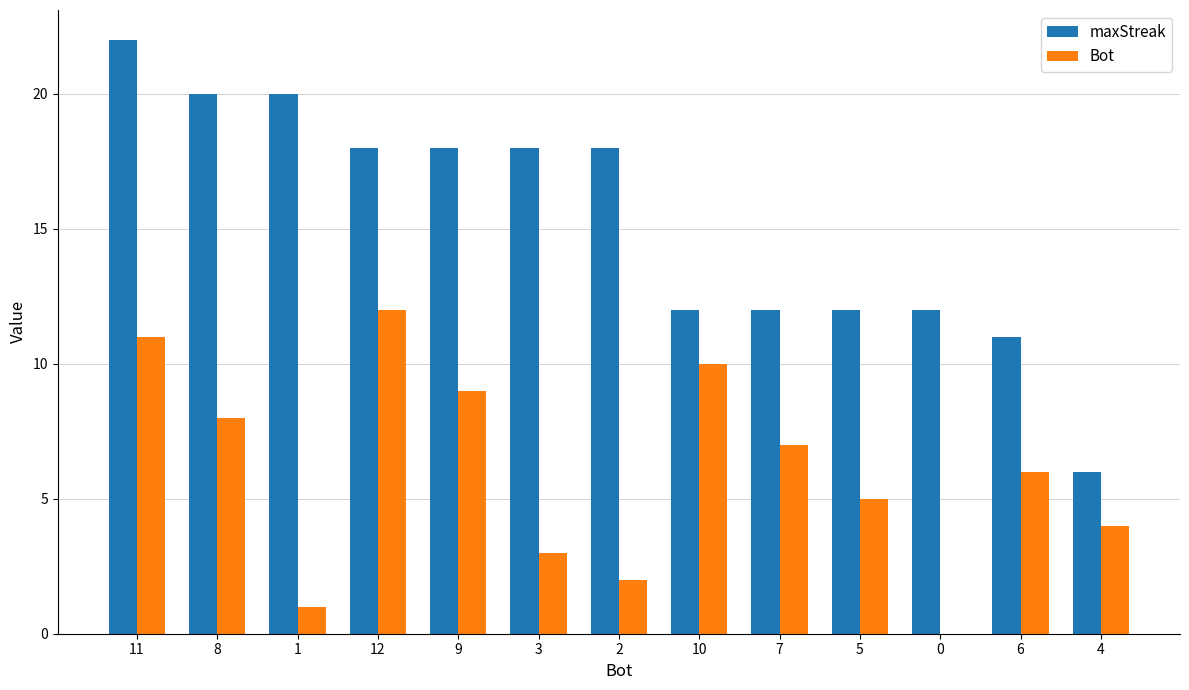

Which series changed the most between 12 and 9?

Bot